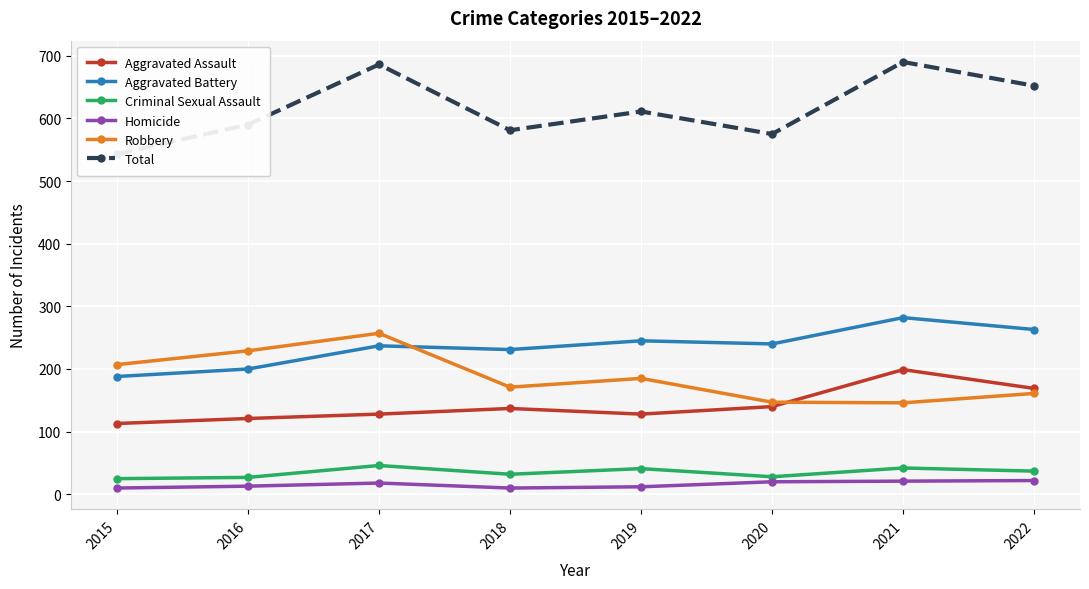

Reading left to right, transcribe all the data shown in this chart.

Aggravated Assault: 113	121	128	137	128	140	199	169
Aggravated Battery: 188	200	237	231	245	240	282	263
Criminal Sexual Assault: 25	27	46	32	41	28	42	37
Homicide: 10	13	18	10	12	20	21	22
Robbery: 207	229	257	171	185	147	146	161
Total: 543	590	686	581	611	575	690	652